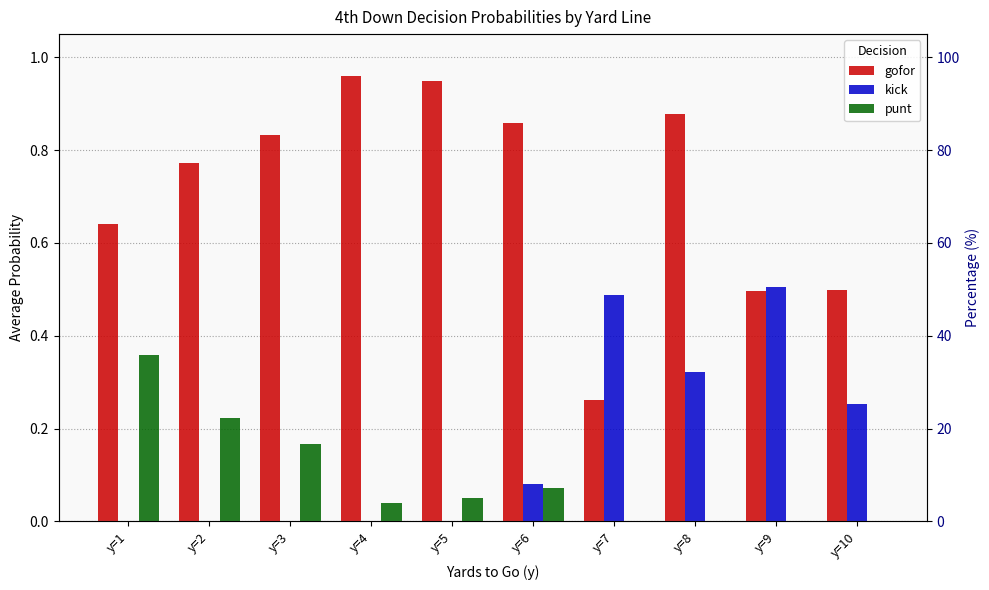

Reading left to right, list all the values displayed in this chart.

gofor: y=1=0.6	y=2=0.8	y=3=0.8	y=4=1.0	y=5=0.9	y=6=0.9	y=7=0.3	y=8=0.9	y=9=0.5	y=10=0.5
kick: y=1=0.0	y=2=0.0	y=3=0.0	y=4=0.0	y=5=0.0	y=6=0.1	y=7=0.5	y=8=0.3	y=9=0.5	y=10=0.3
punt: y=1=0.4	y=2=0.2	y=3=0.2	y=4=0.0	y=5=0.1	y=6=0.1	y=7=0.0	y=8=0.0	y=9=0.0	y=10=0.0